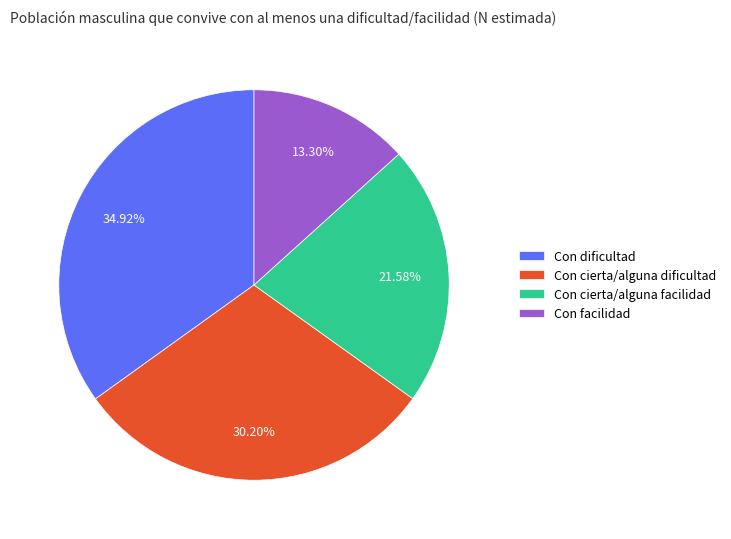

Do Con facilidad and Con cierta/alguna dificultad together represent more than half of the pie?

No